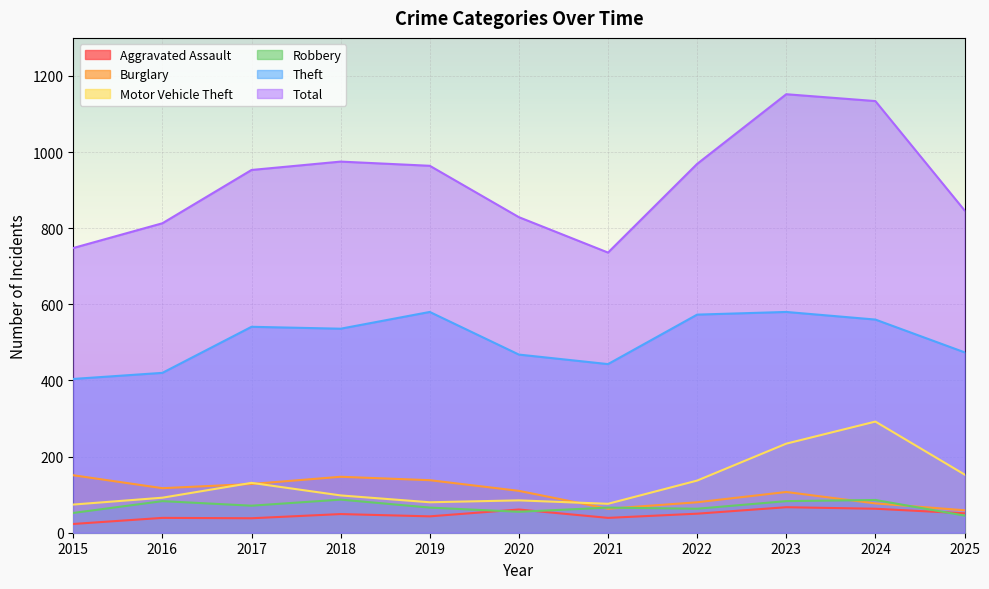

Does the chart display data point markers on the line(s)?

No